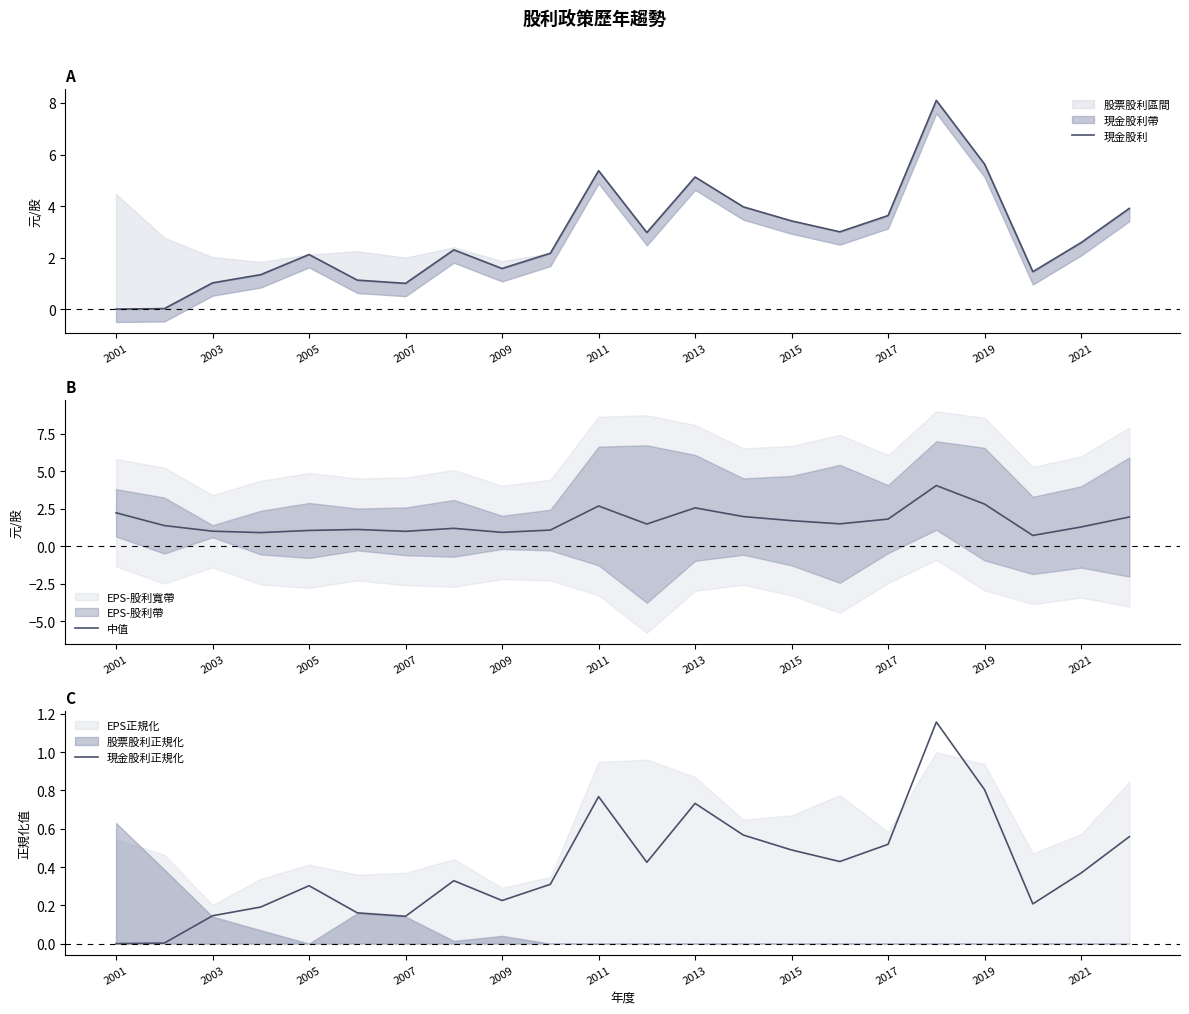

True or false: 現金股利正規化 and 中值 intersect in this chart.

False